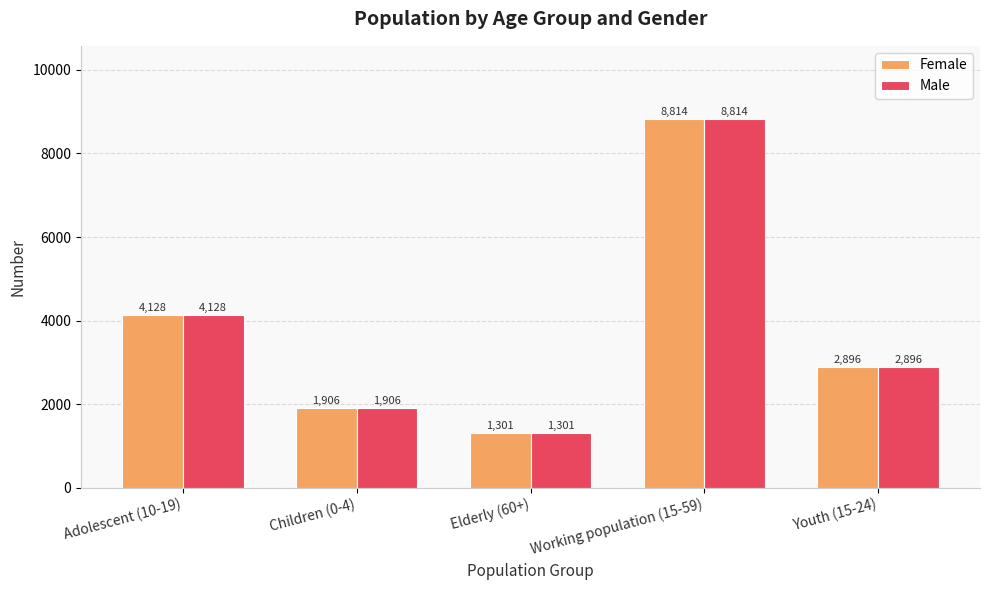

What is the difference between the Male values at Children (0-4) and Working population (15-59)?

6908